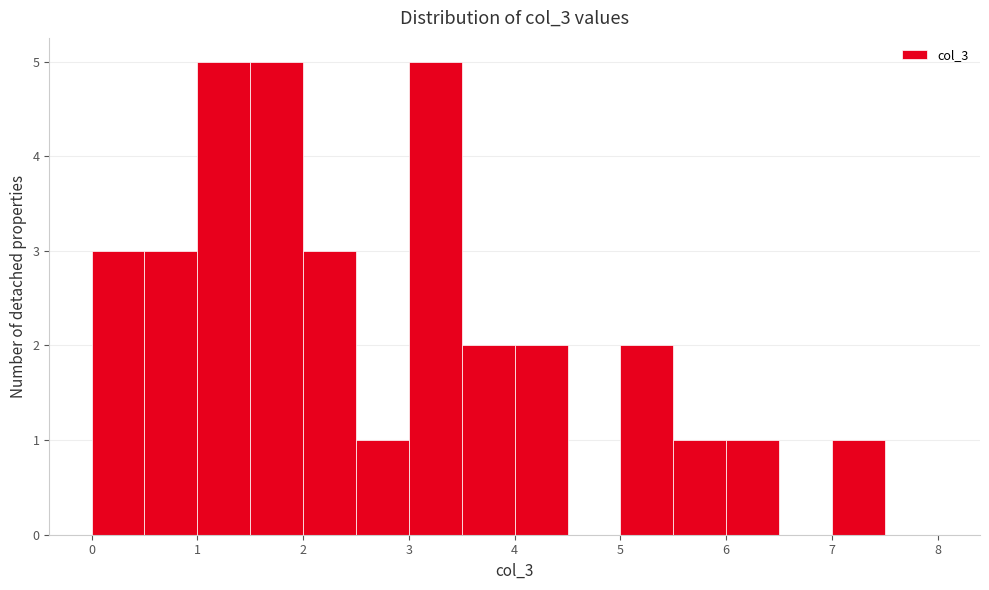

How tall is the bar that spans 4.0 to 4.5 on the x-axis? The values are not printed on the chart, so give them approximately, as read against the axis.

2